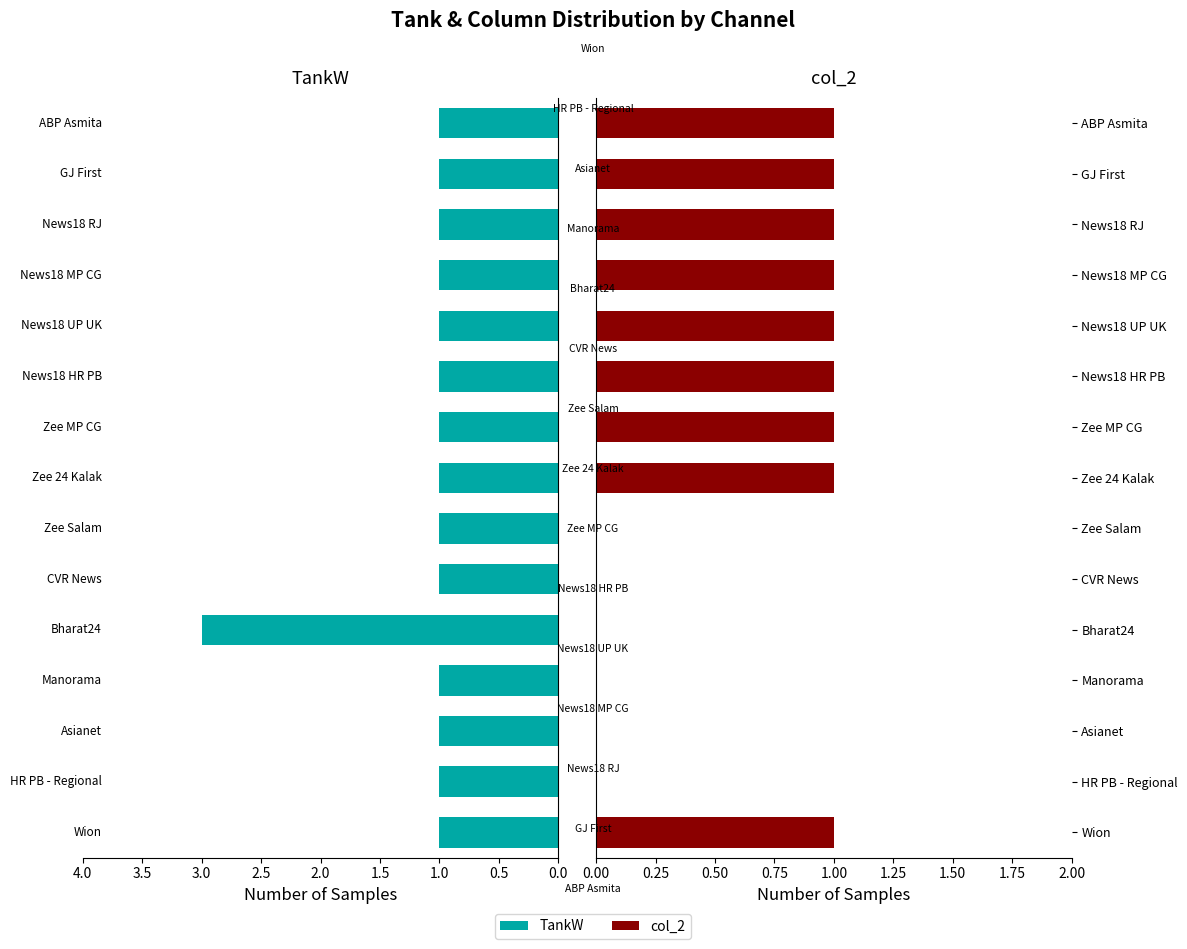

How many bars are there in each group?

2